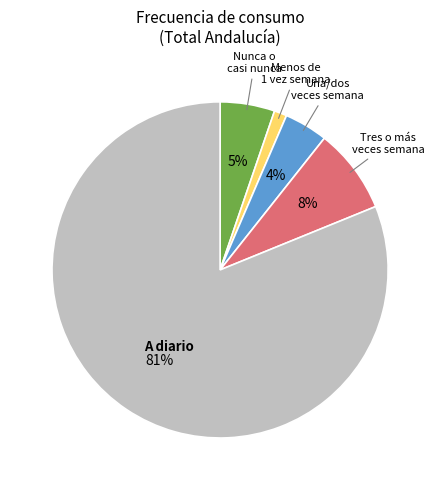

Does any single category account for the majority?

Yes